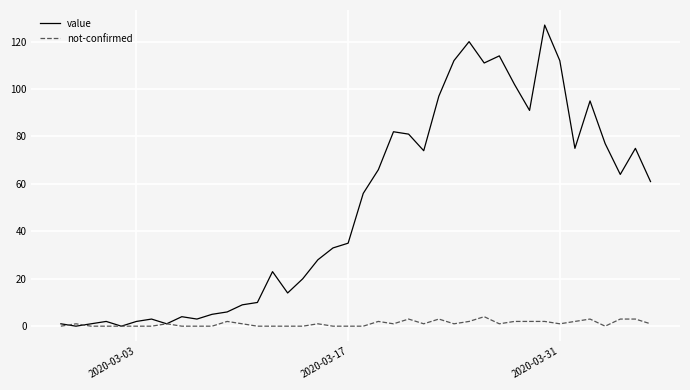

Which series has the widest spread of values?

value